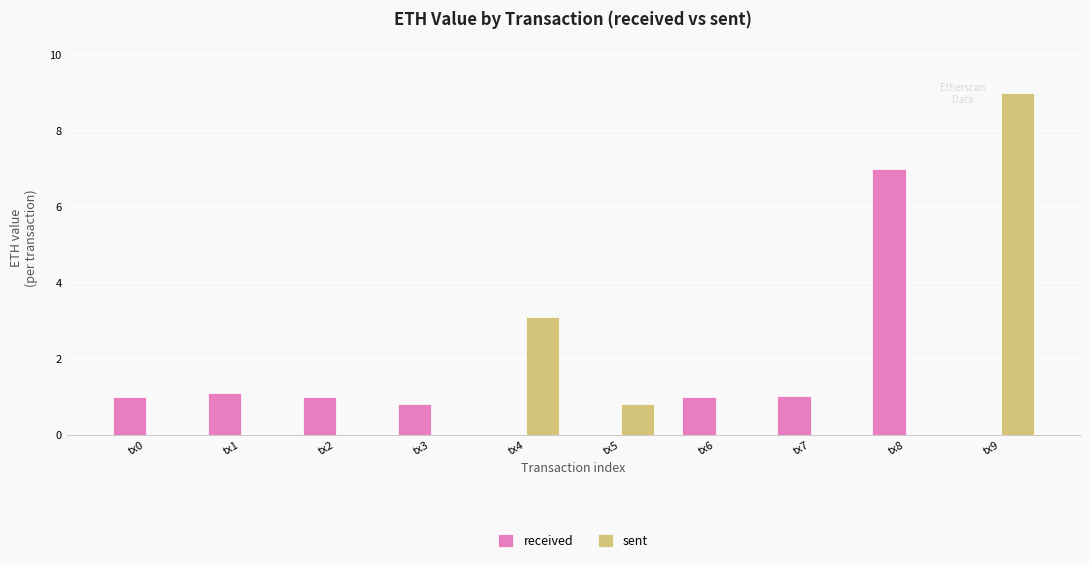

Is the value of sent at tx4 greater than the value of received at tx7?

Yes